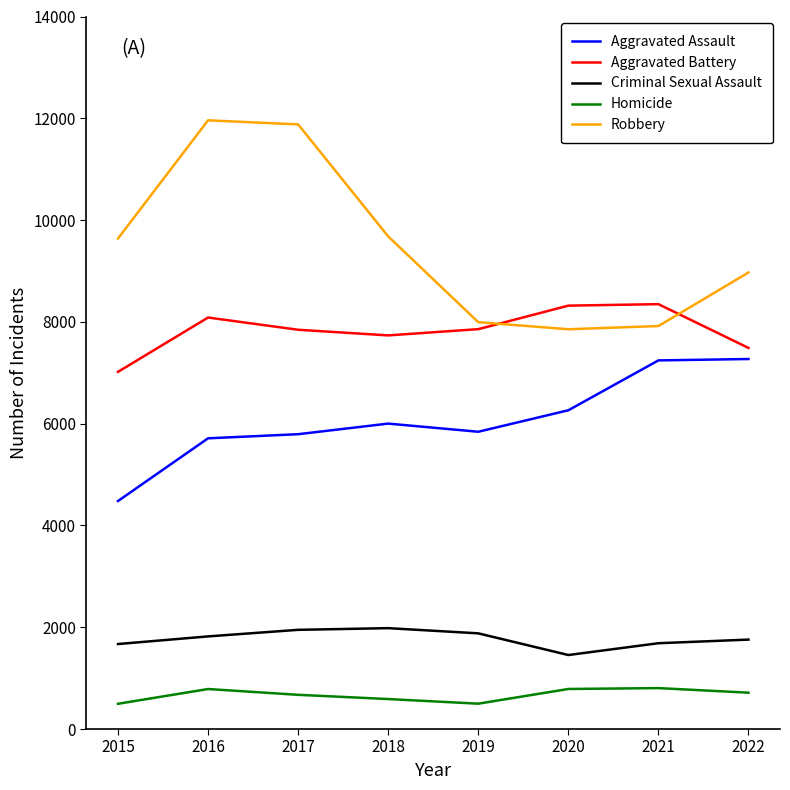

What is the maximum value for Criminal Sexual Assault?

1982